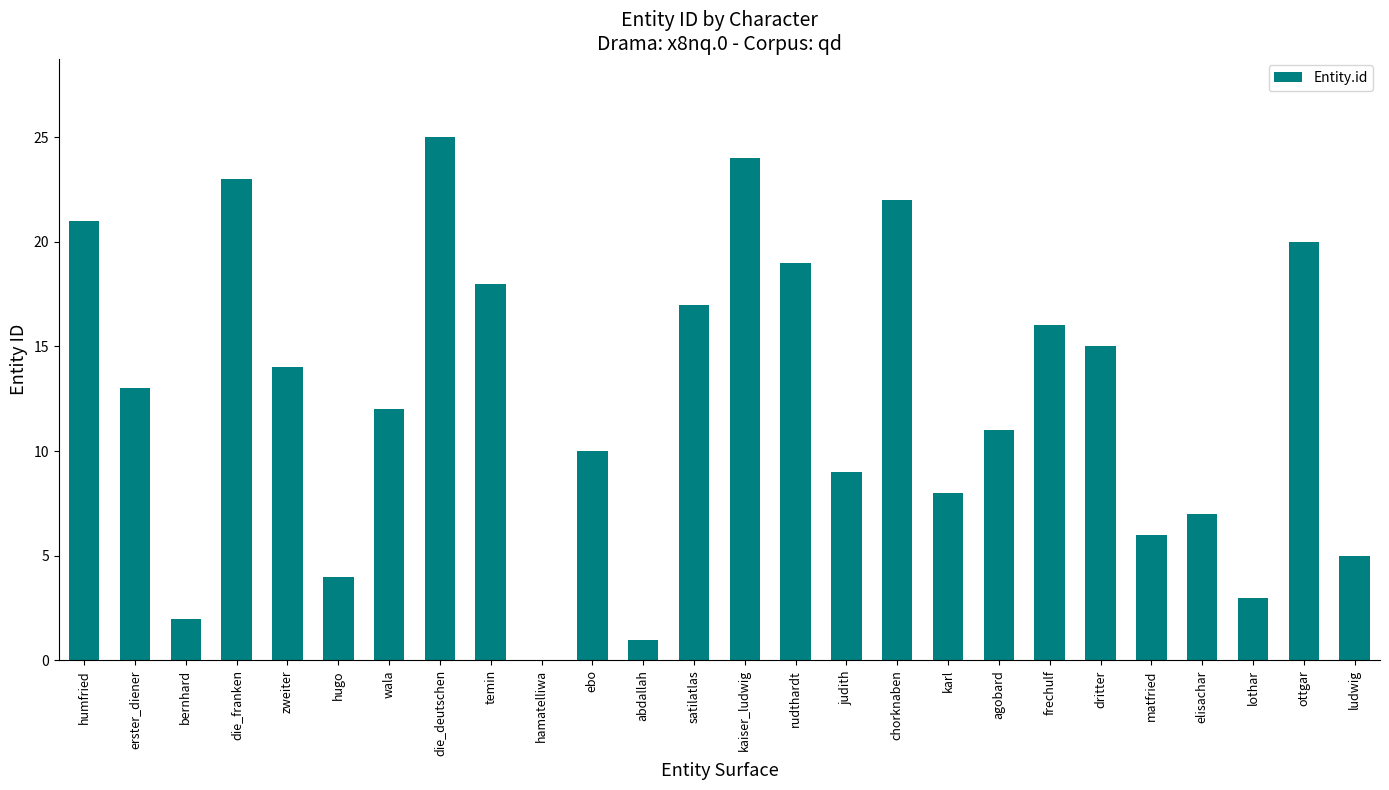

At which category does the chart reach its peak across all series?

die_deutschen